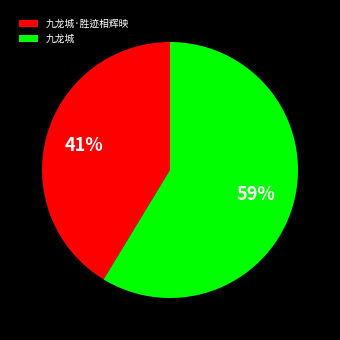

True or false: 九龙城·胜迹相辉映 accounts for 53% of the total.

False